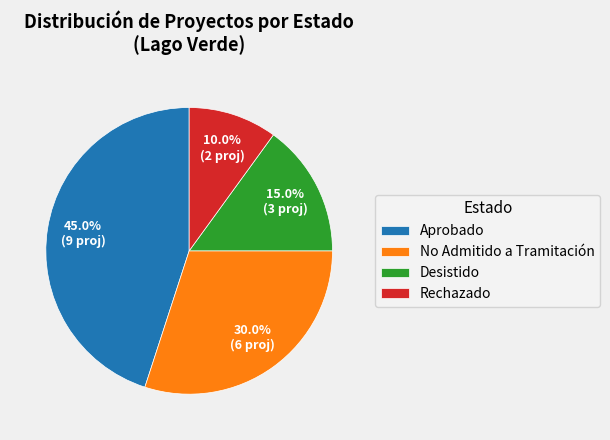

How many slices are in this pie chart?

4